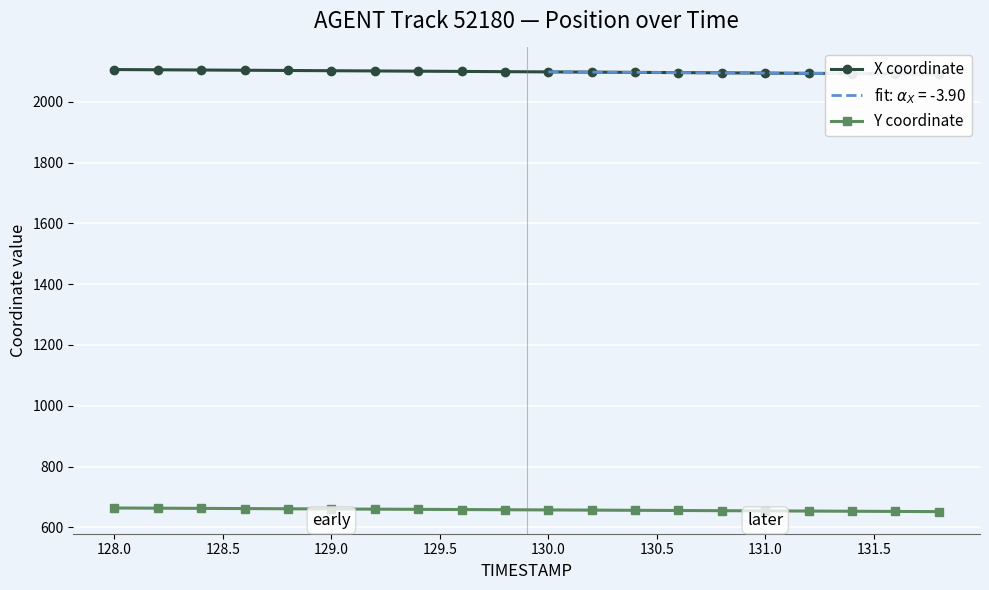

Is it true that Y coordinate equals 660.3 at 129.0?

True